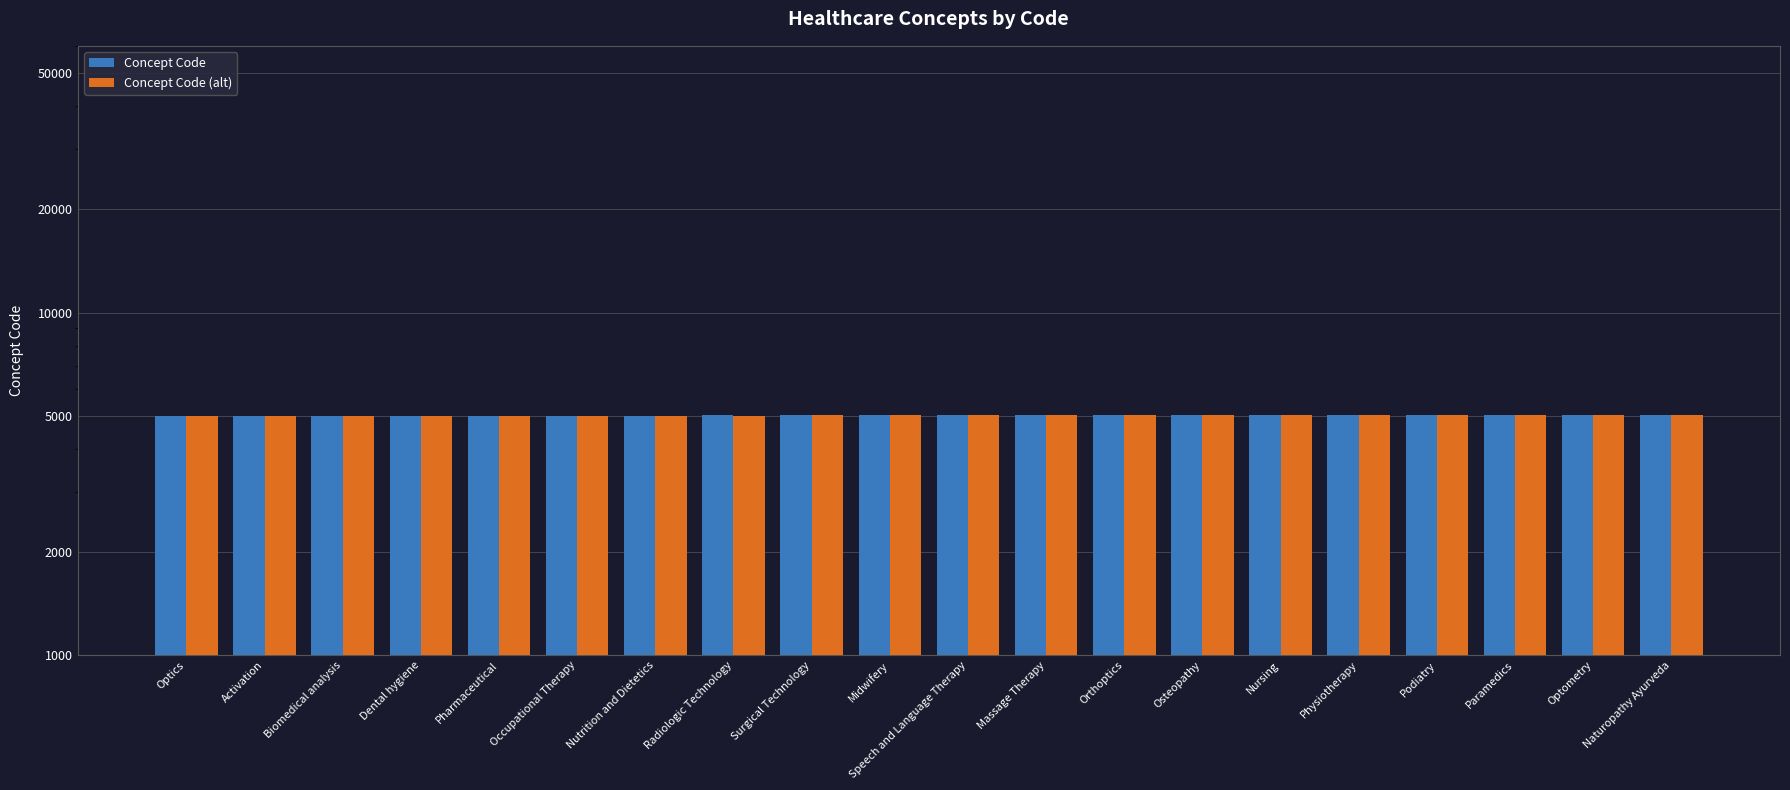

At which category is the sum across all series the highest?

Naturopathy Ayurveda